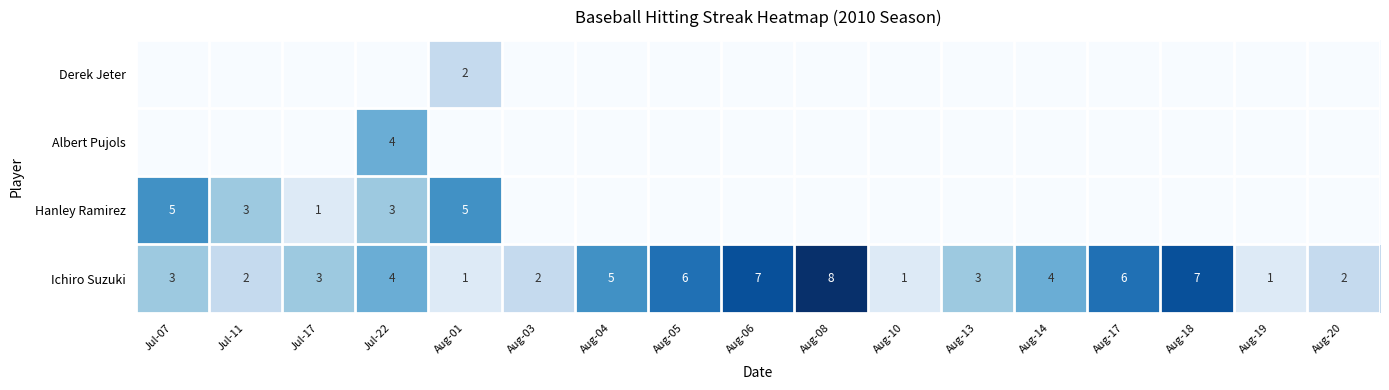

At how many categories does at least one series exceed 7?

1